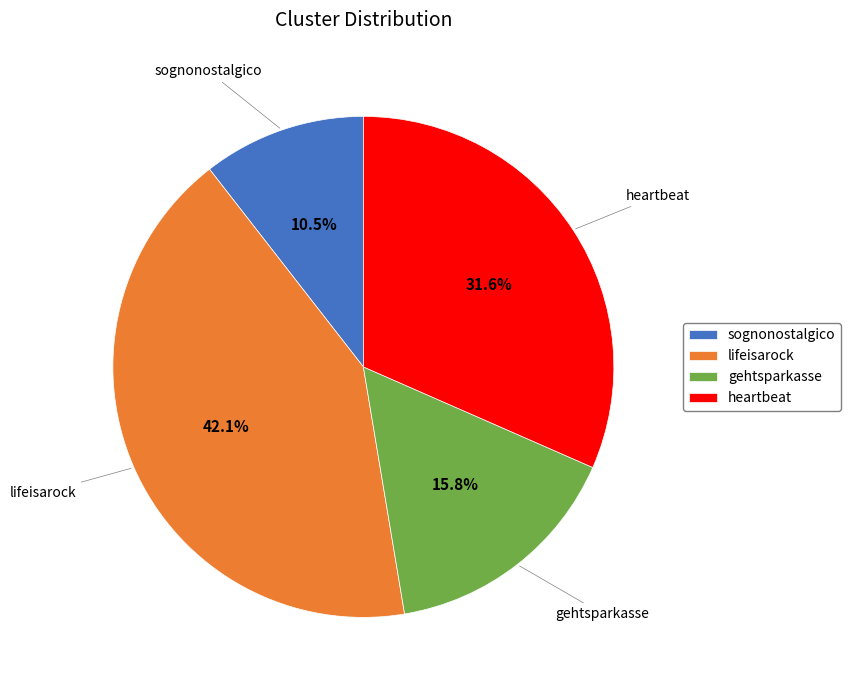

Is there any slice that represents more than half of the pie?

No